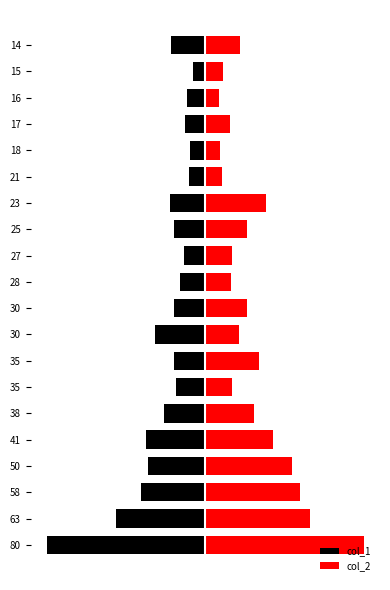

Which series changed the most between 50 and 18?

col_2